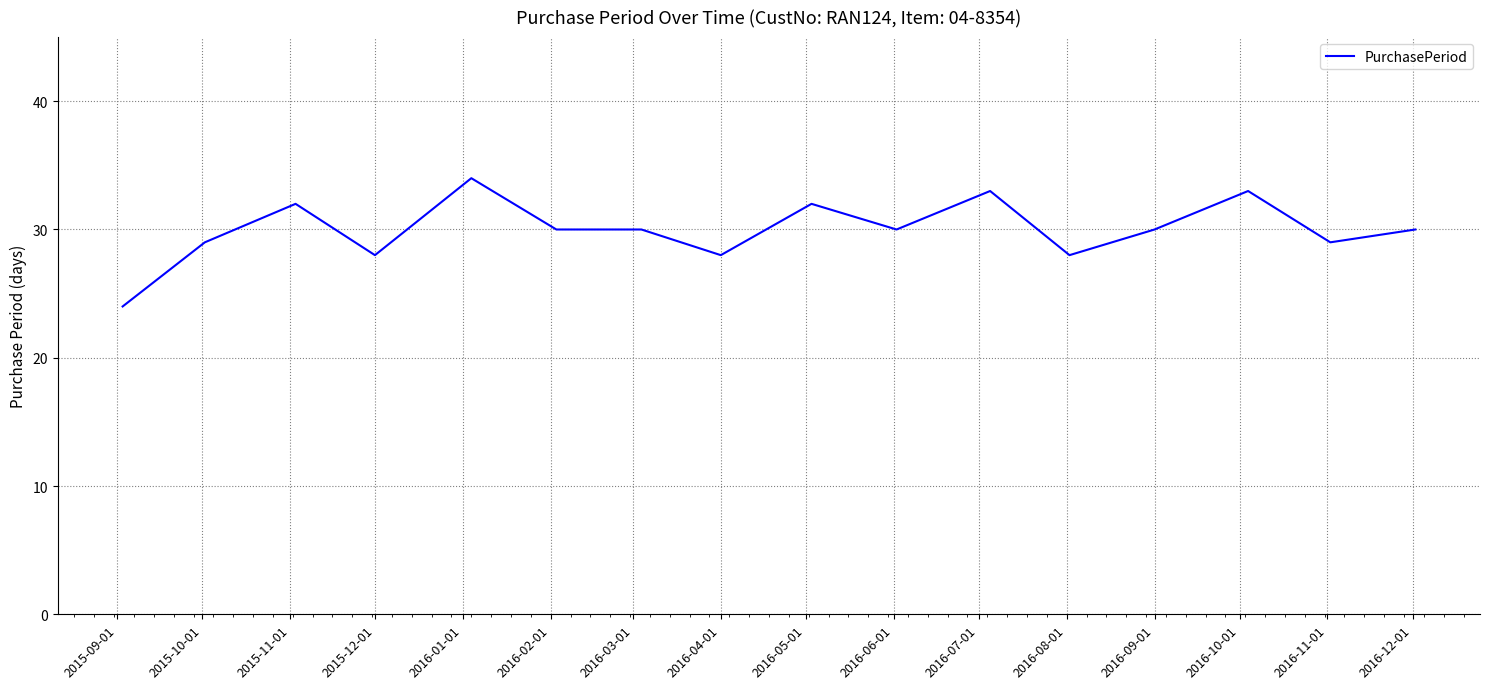

What is the maximum value shown in the chart?

34